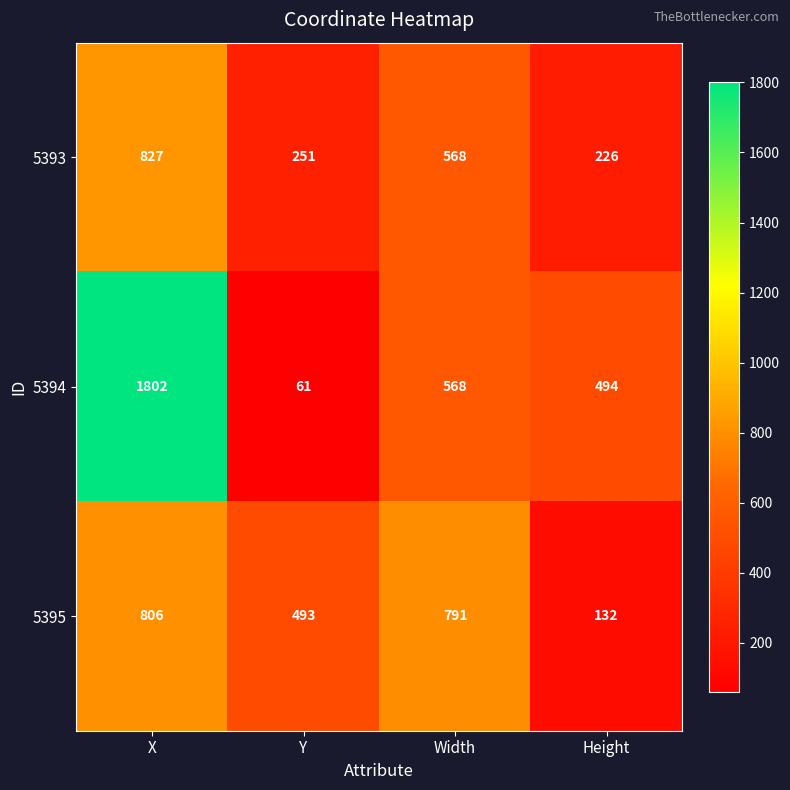

At how many categories does at least one series exceed 742?

2